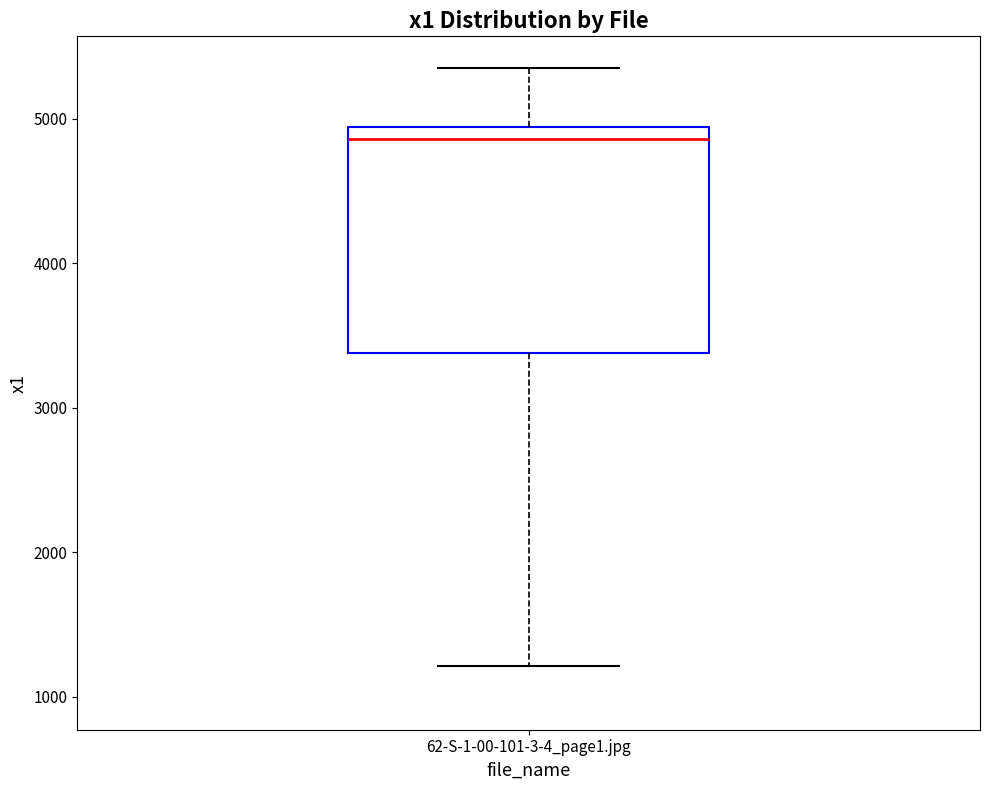

Where is the upper edge of the box for 62-S-1-00-101-3-4_page1.jpg on the y-axis? The values are not printed on the chart, so give them approximately, as read against the axis.

4900